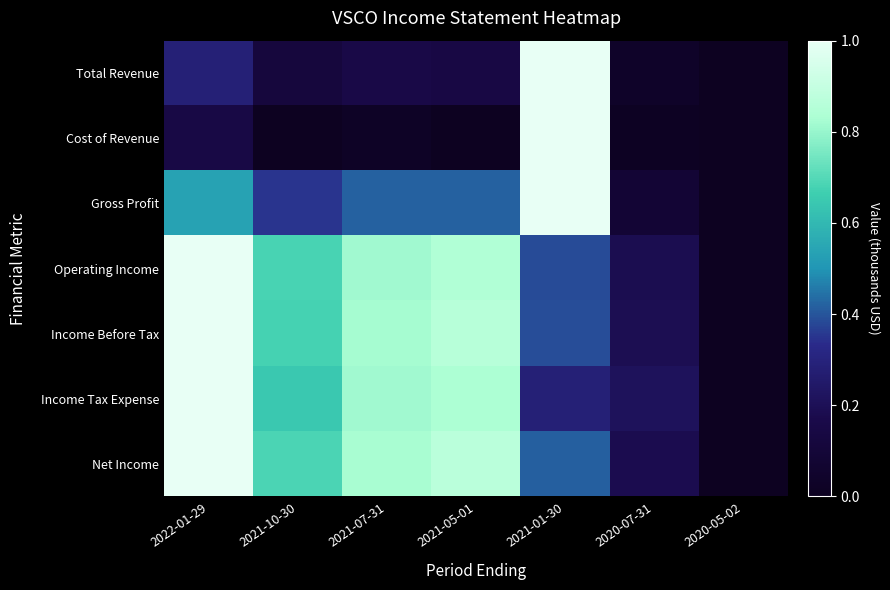

Which category has the lowest value across all series?

2020-05-02